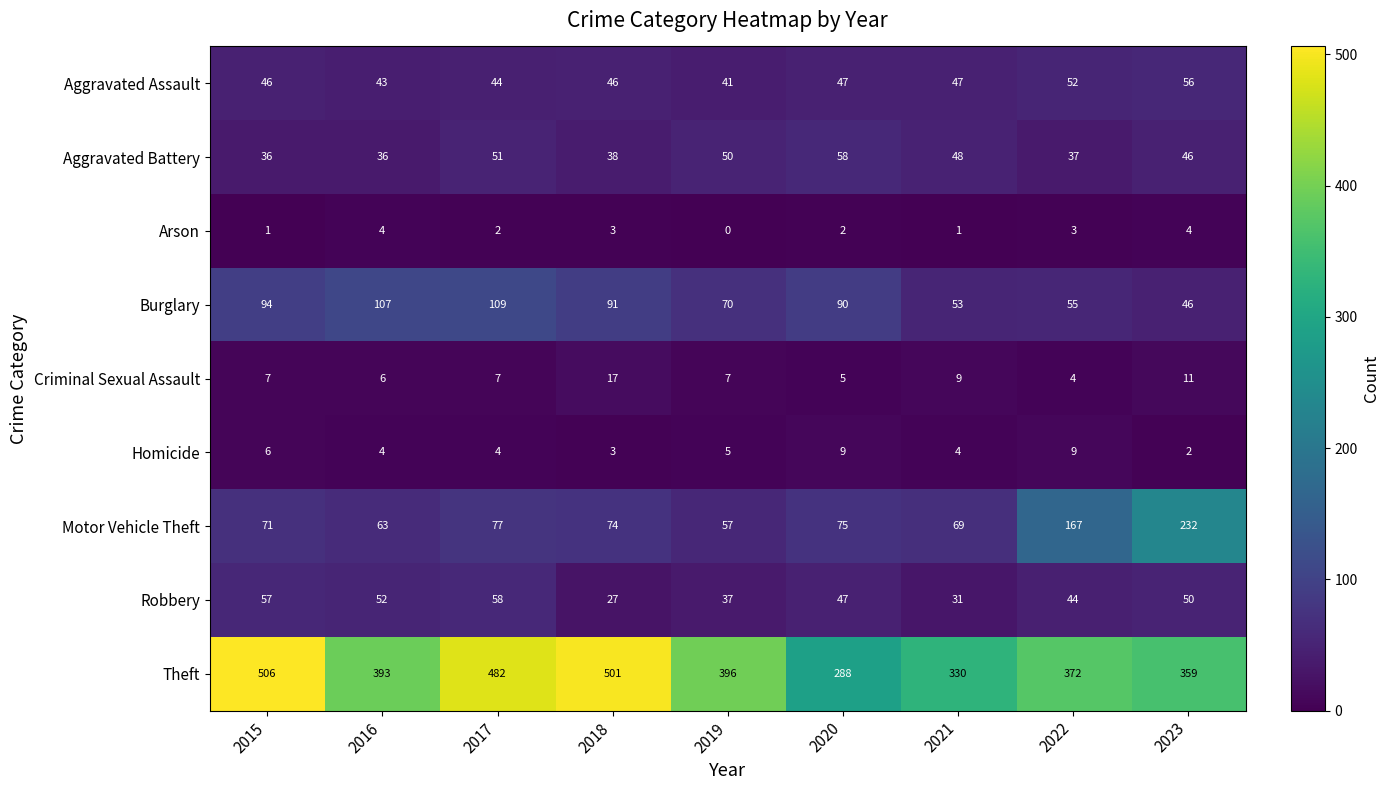

At 2015, list the series in order from largest to smallest.

Theft, Burglary, Motor Vehicle Theft, Robbery, Aggravated Assault, Aggravated Battery, Criminal Sexual Assault, Homicide, Arson